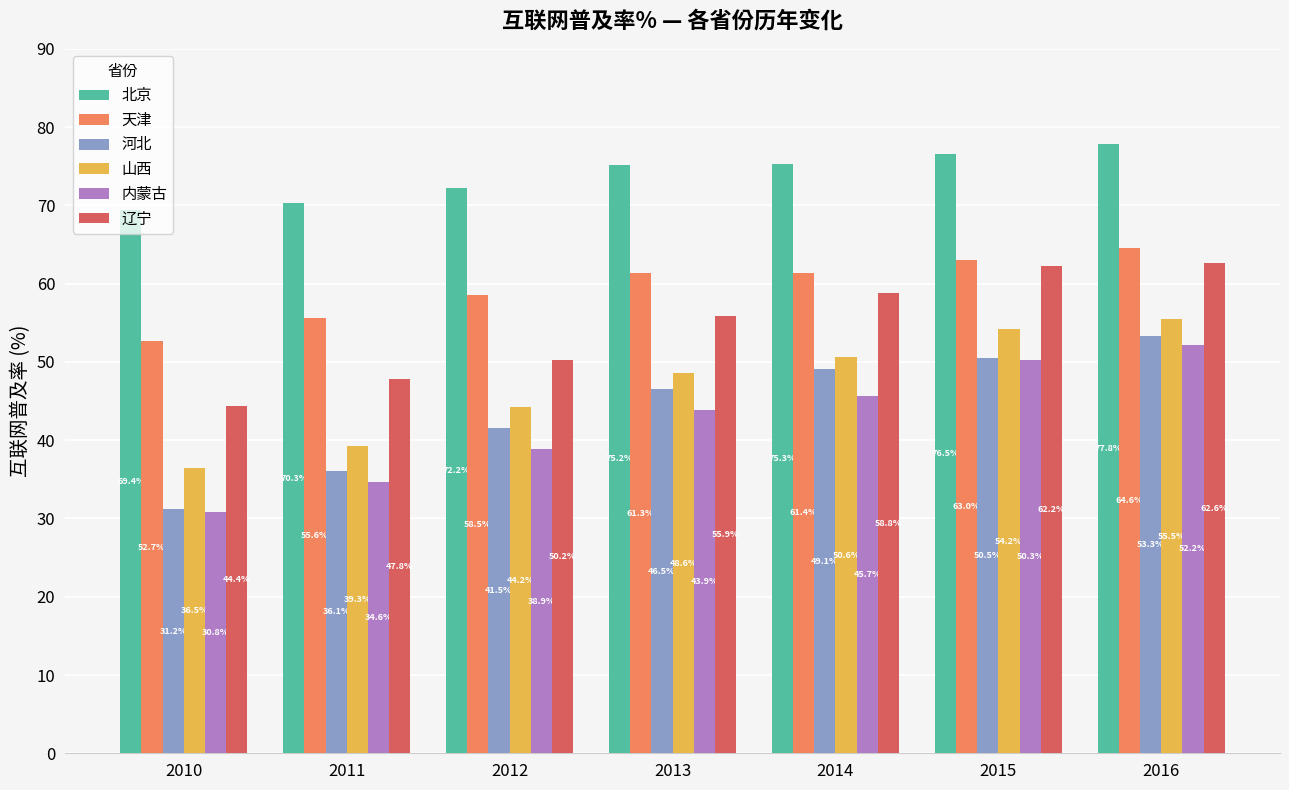

At 2015, list the series in order from smallest to largest.

内蒙古, 河北, 山西, 辽宁, 天津, 北京